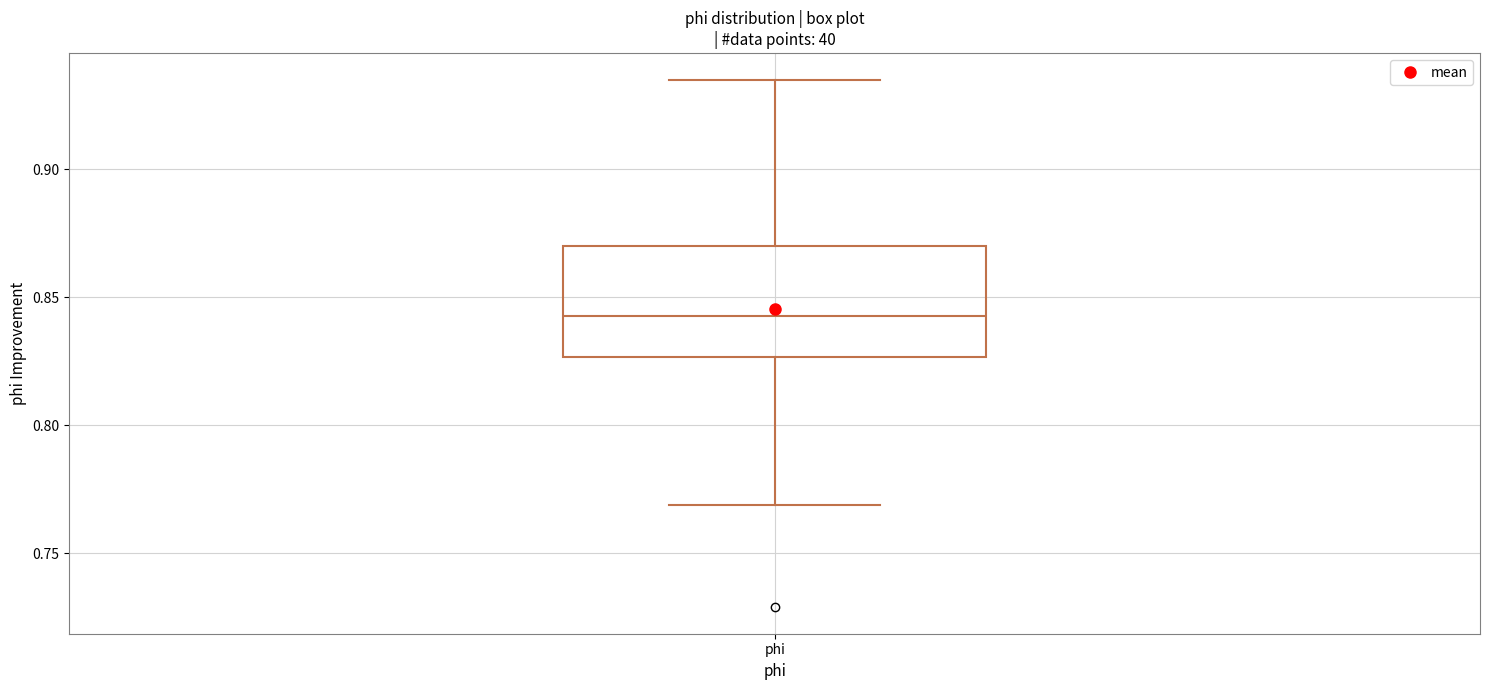

Transcribe this box plot: give where the median line is, the range the box spans, and where the two whiskers end, as read against the y-axis. The values are not printed on the chart, so give them approximately, as read against the axis.

median 0.845, box 0.825 to 0.870, whiskers 0.770 to 0.935